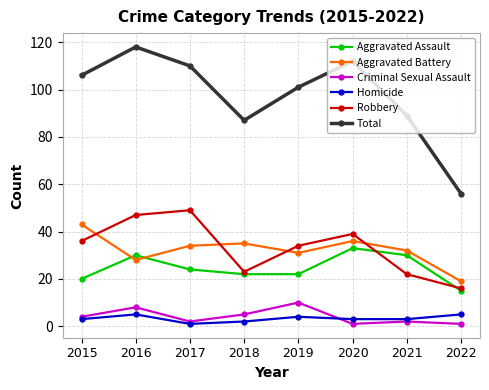

In Criminal Sexual Assault, how many points are higher than both neighbors (excluding endpoints)?

3